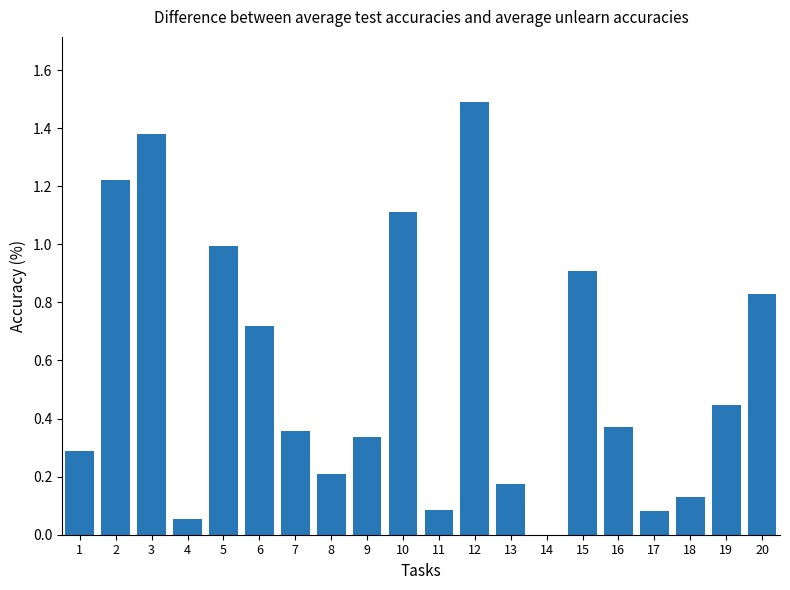

Which has a higher value, 13 or 8?

8